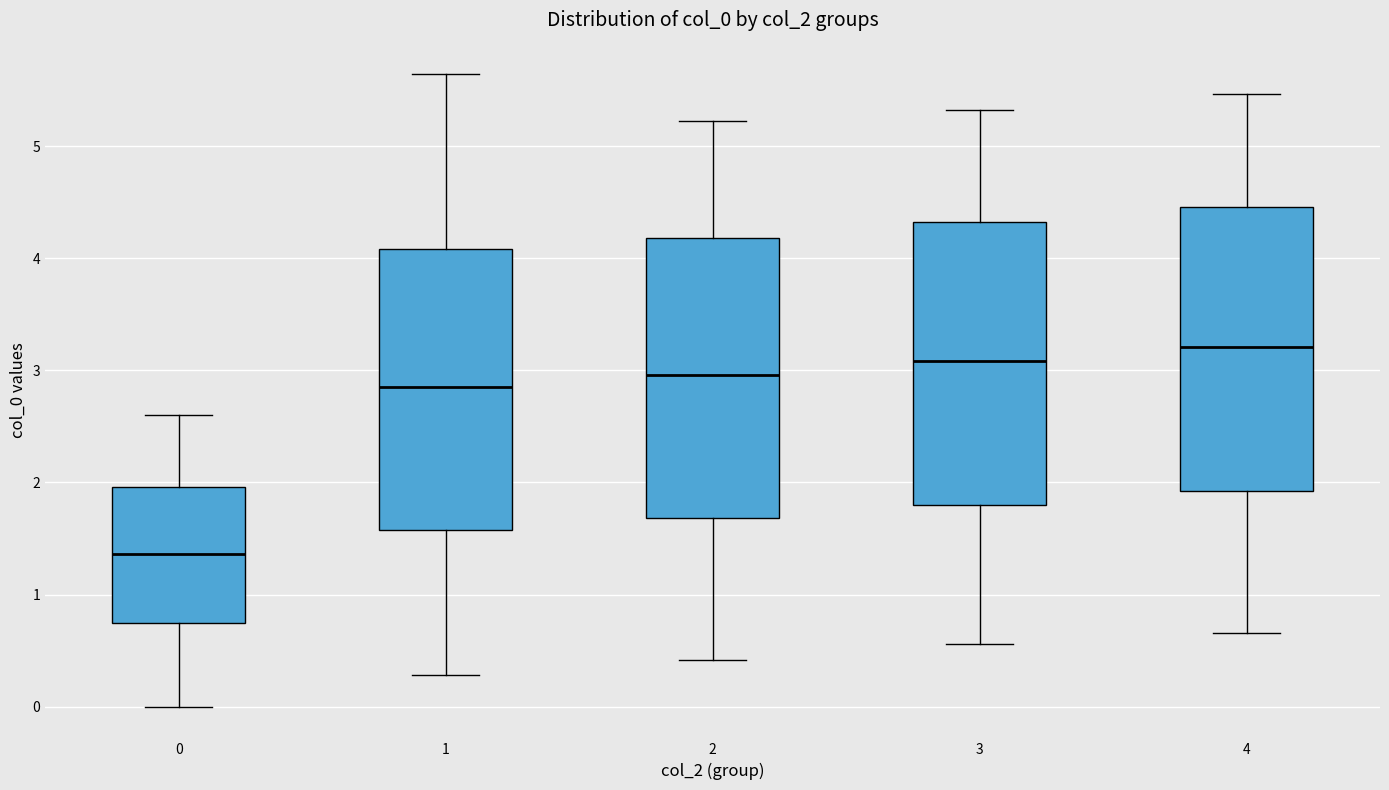

Reading left to right, read every box against the y-axis: the position of its median line, the range the box covers, and the ends of its whiskers. The values are not printed on the chart, so give them approximately, as read against the axis.

0: median 1.4, box 0.8 to 2.0, whiskers 0.0 to 2.6
1: median 2.9, box 1.6 to 4.1, whiskers 0.3 to 5.6
2: median 3.0, box 1.7 to 4.2, whiskers 0.4 to 5.2
3: median 3.1, box 1.8 to 4.3, whiskers 0.6 to 5.3
4: median 3.2, box 1.9 to 4.5, whiskers 0.7 to 5.5